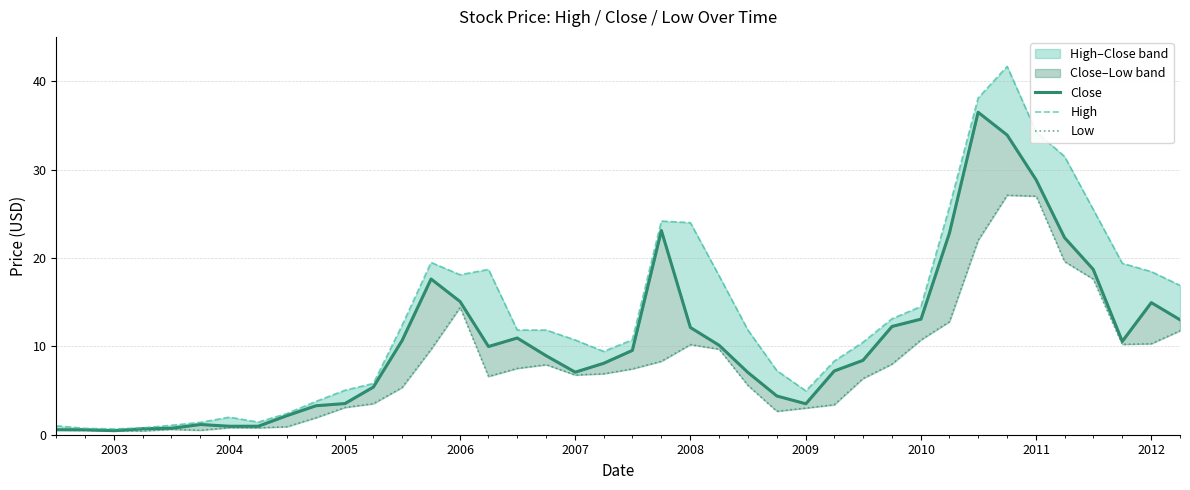

What is the maximum value shown in the chart?

41.7